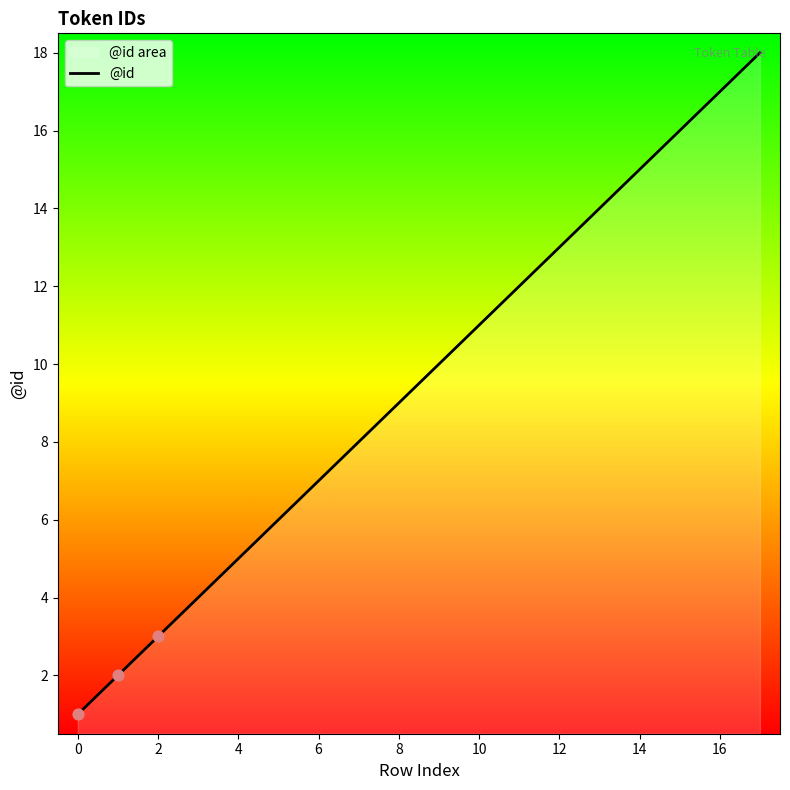

Between 14 and 12, which is larger?

14